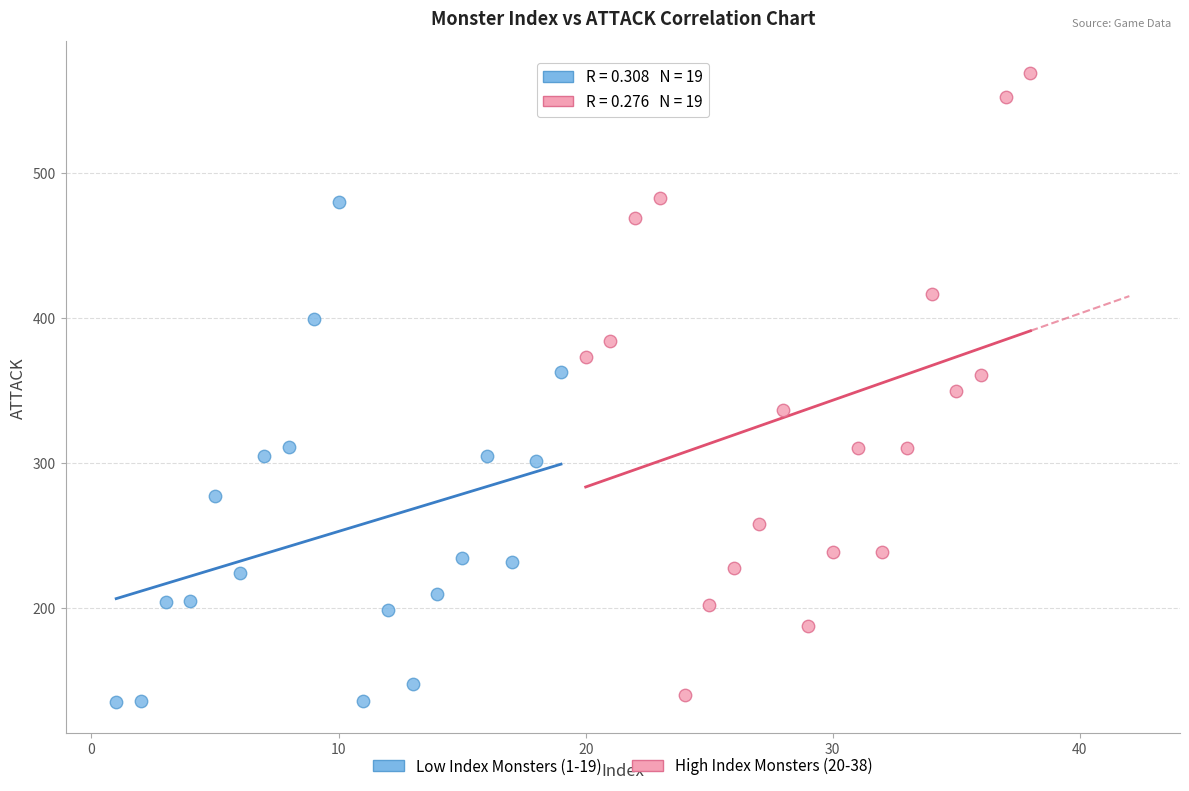

Which series contains the lowest Y value?

Low Index Monsters (1-19)